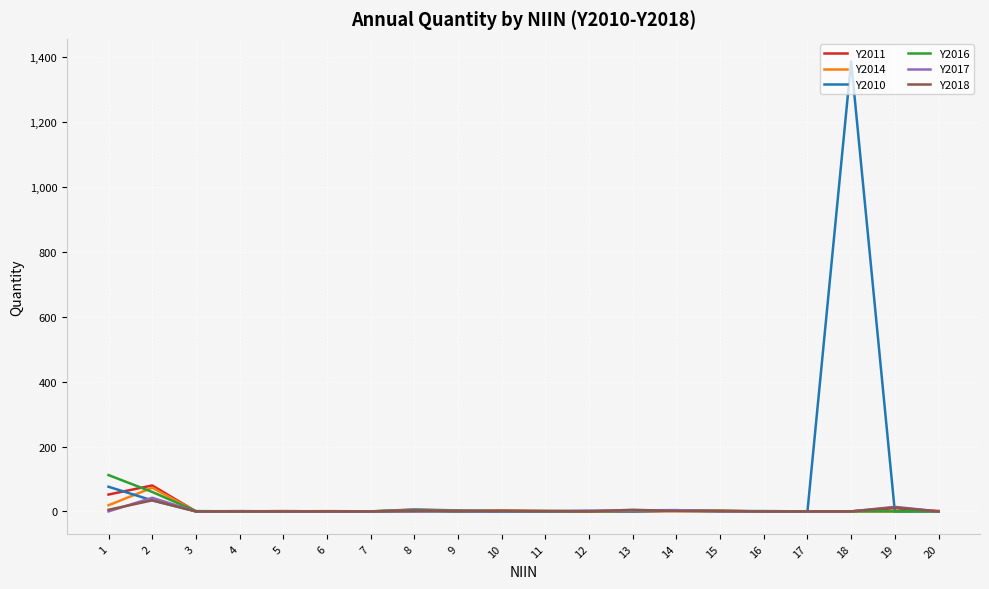

True or false: Y2010 has a value of 0 at 3.

True